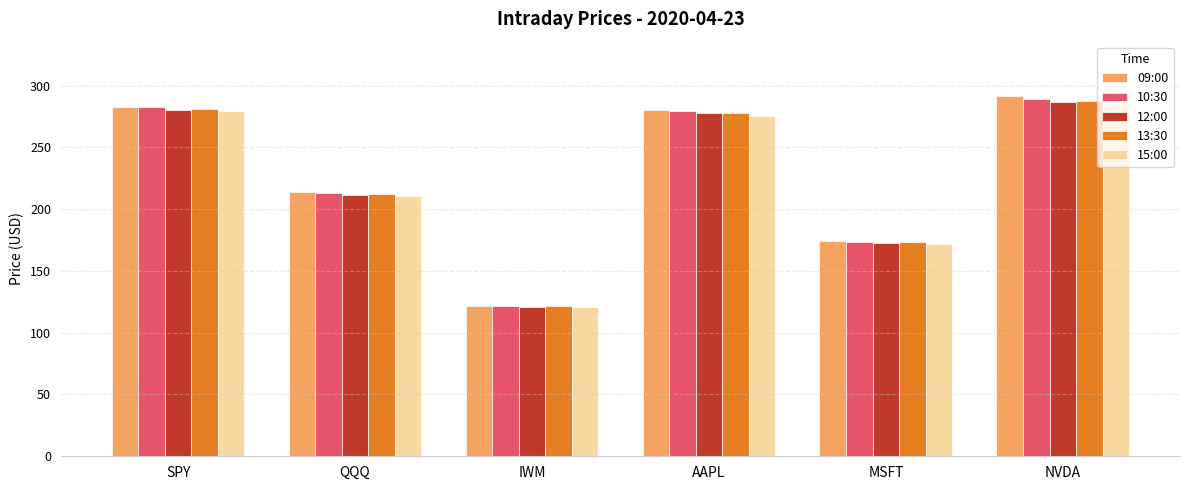

At which label does 09:00 first exceed 280?

SPY